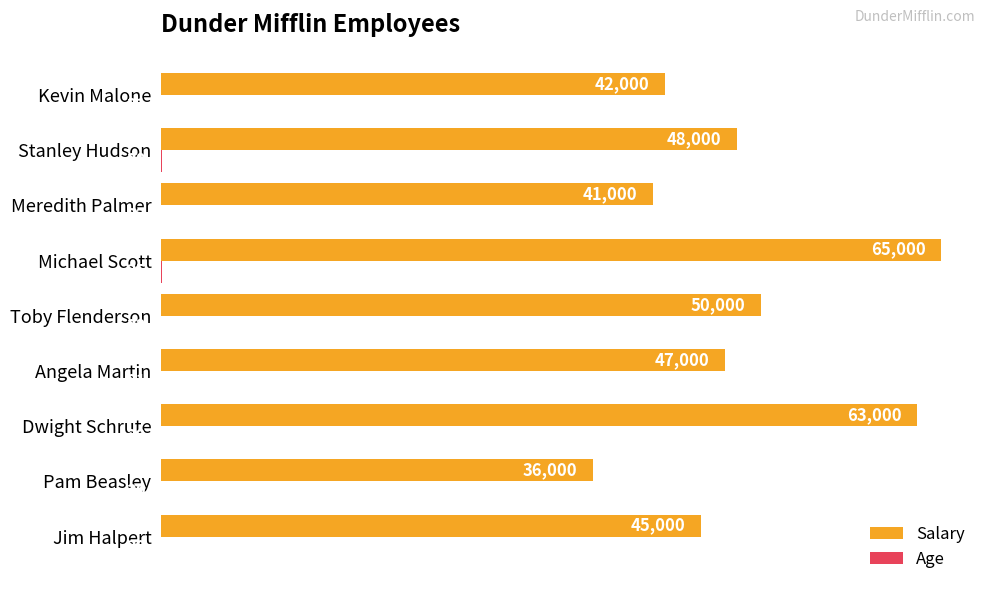

Which series changed the most between Jim Halpert and Toby Flenderson?

Salary